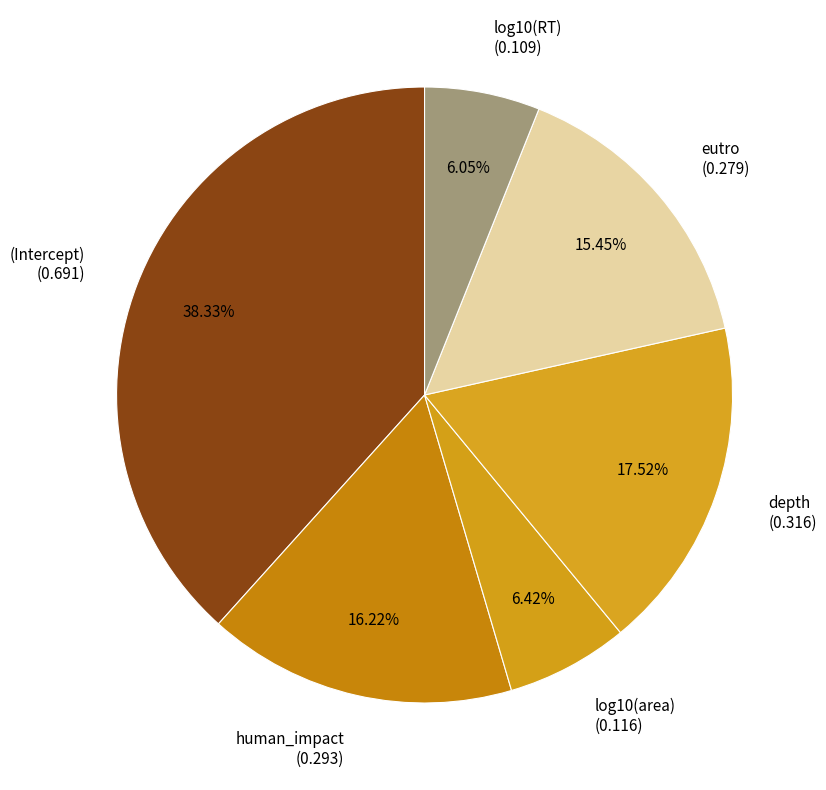

The human_impact slice represents 8% of the pie. True or false?

False